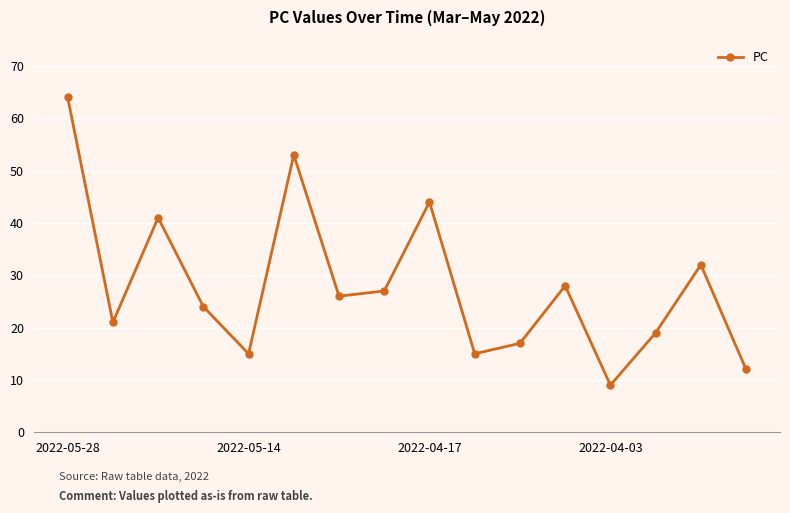

What is the difference between the maximum and second lowest values?

52